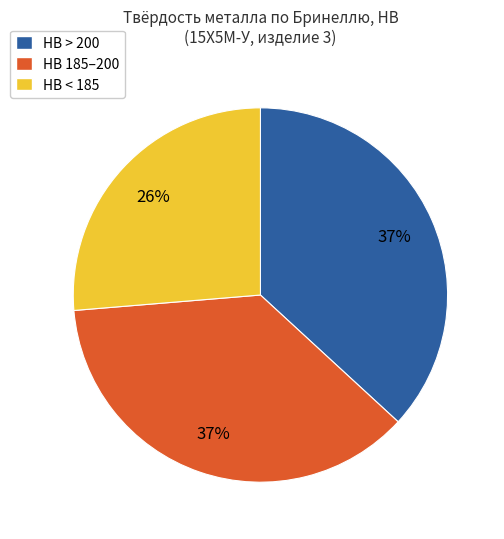

Does any single category account for the majority?

No